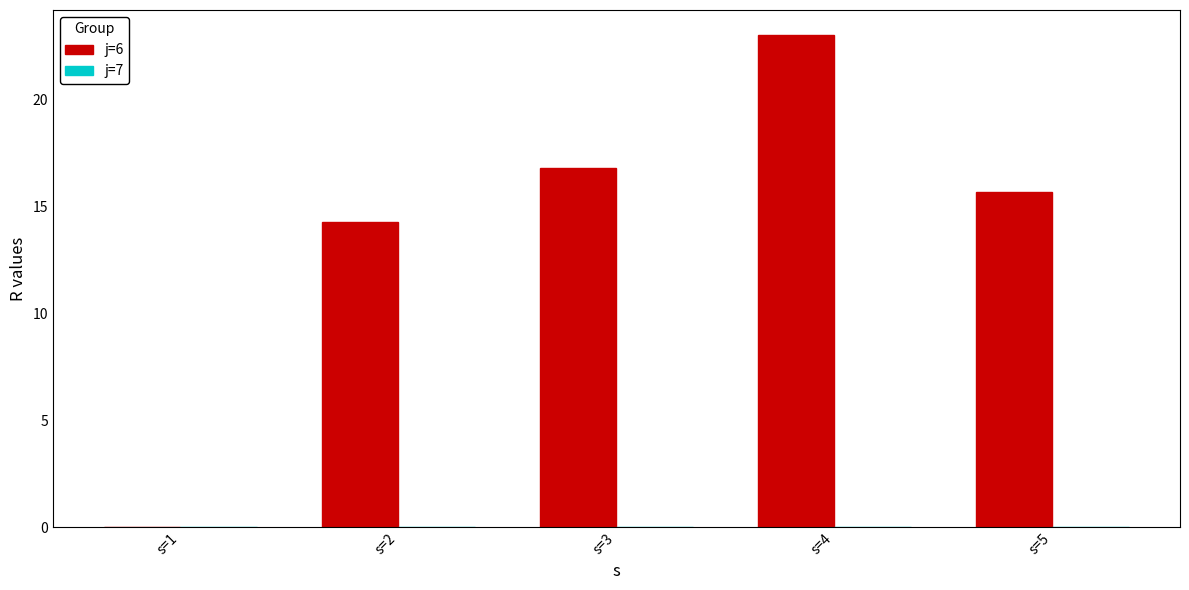

Which has a higher value, s=3 or s=1?

s=3